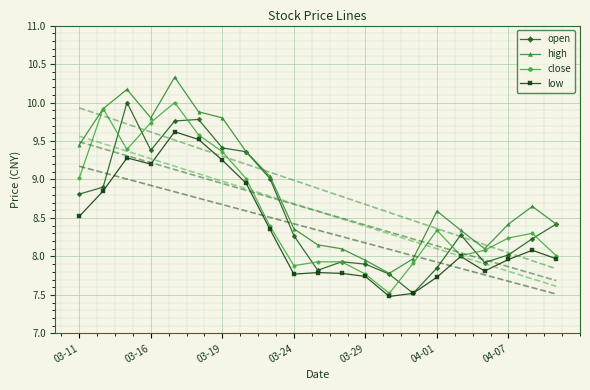

Is this an area chart (filled region under the line)?

No